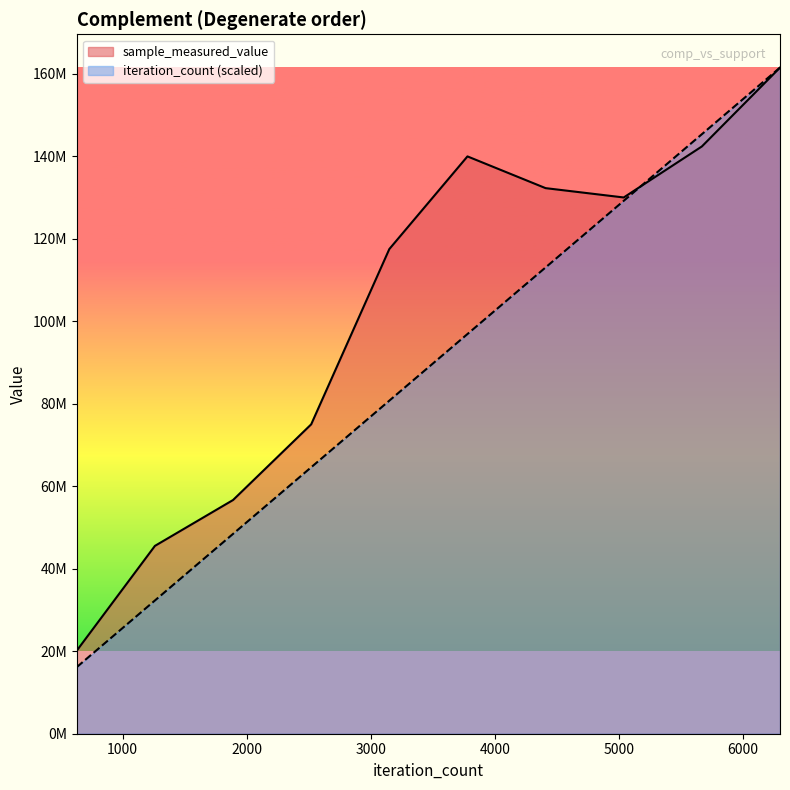

What is the lowest value of the sample_measured_value series?

20138493